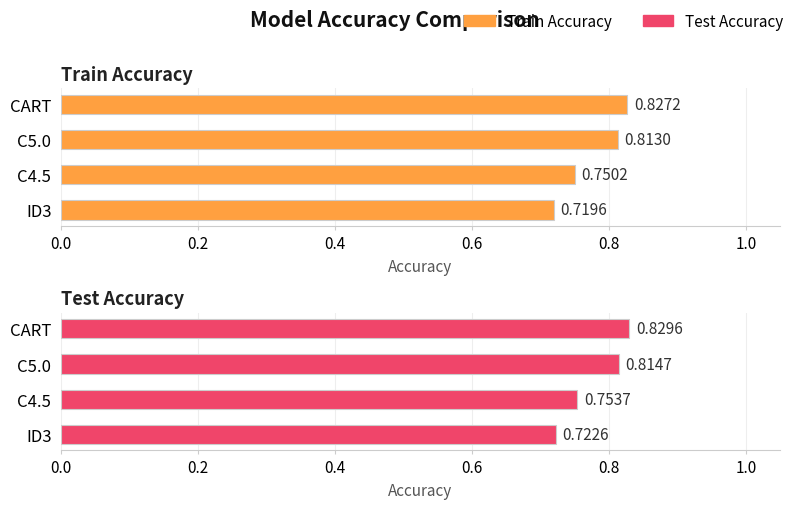

What is the average value of the Test Accuracy series?

0.8